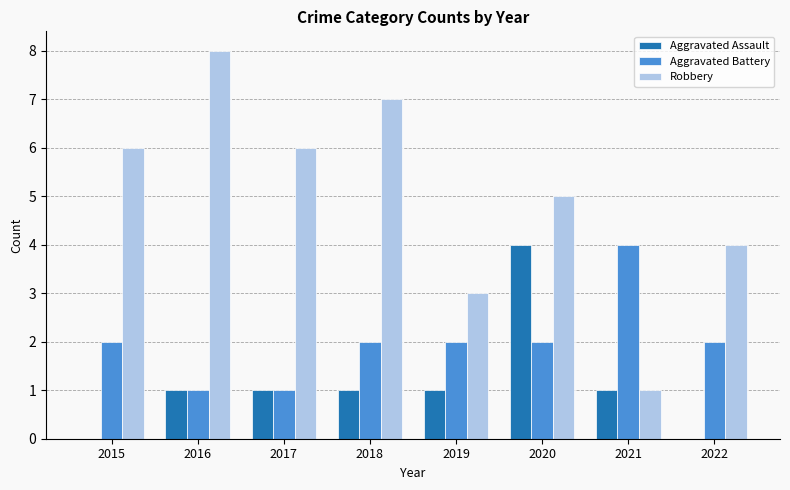

What is the sum of all Aggravated Assault values?

9